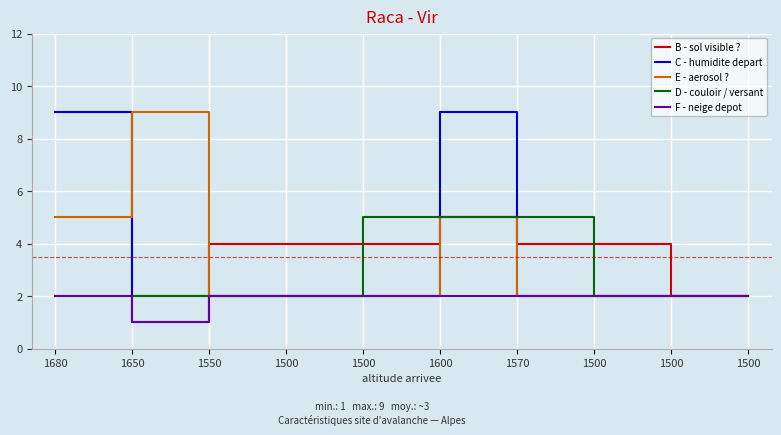

Which series ends up on top after the final intersection of B - sol visible ? and E - aerosol ??

B - sol visible ?